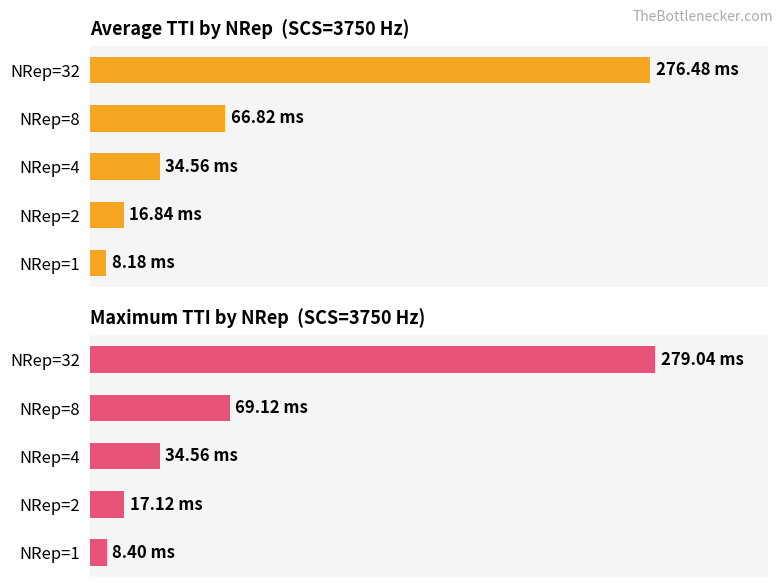

Which series has the widest spread of values?

Maximum TTI